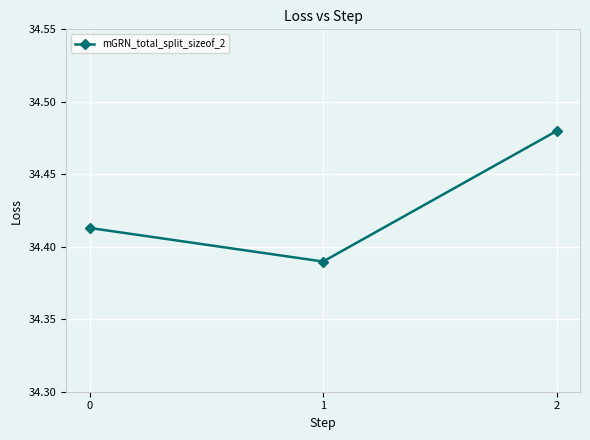

What is the difference between the maximum and minimum values?

0.1